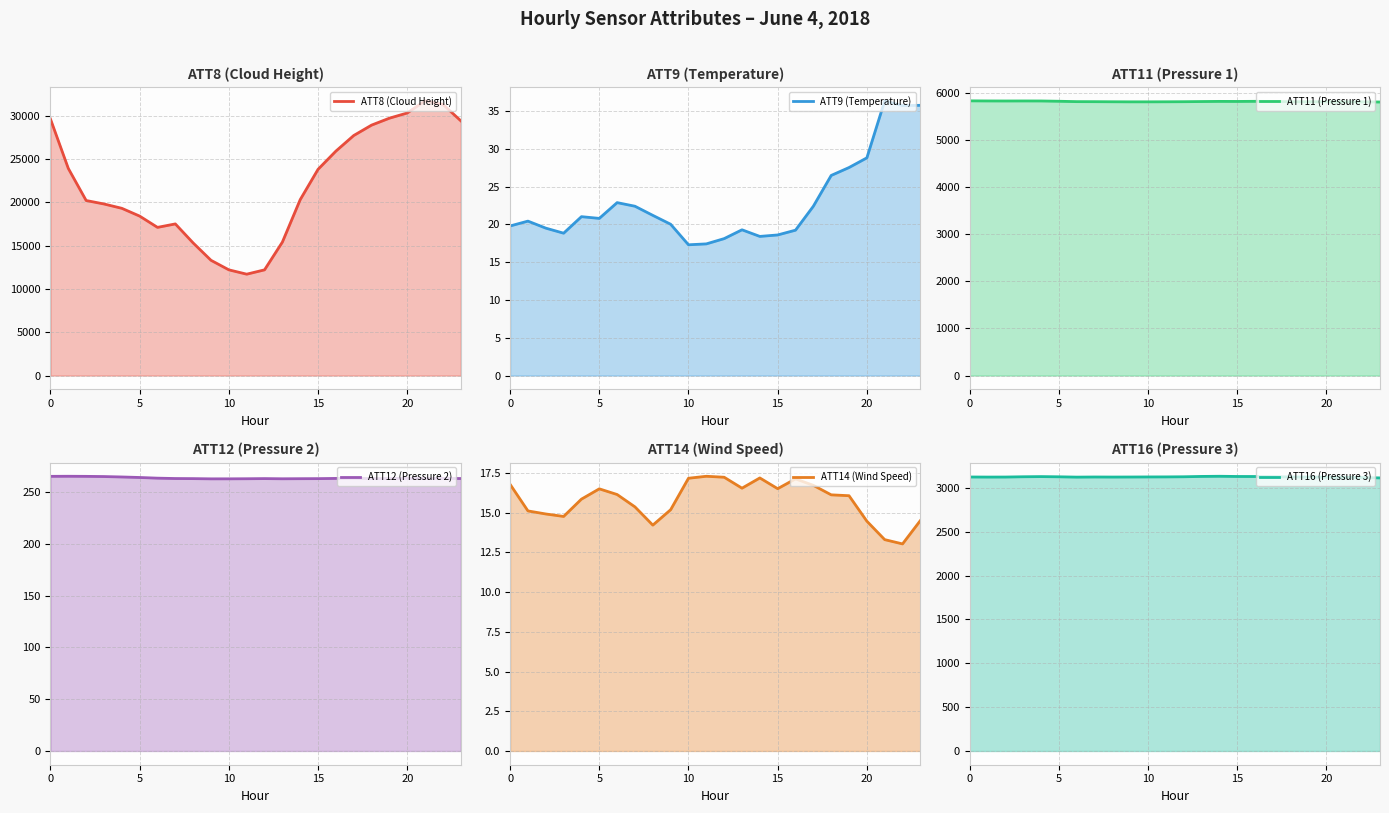

Is it true that ATT12 (Pressure 2) equals 162.1 at 6?

False